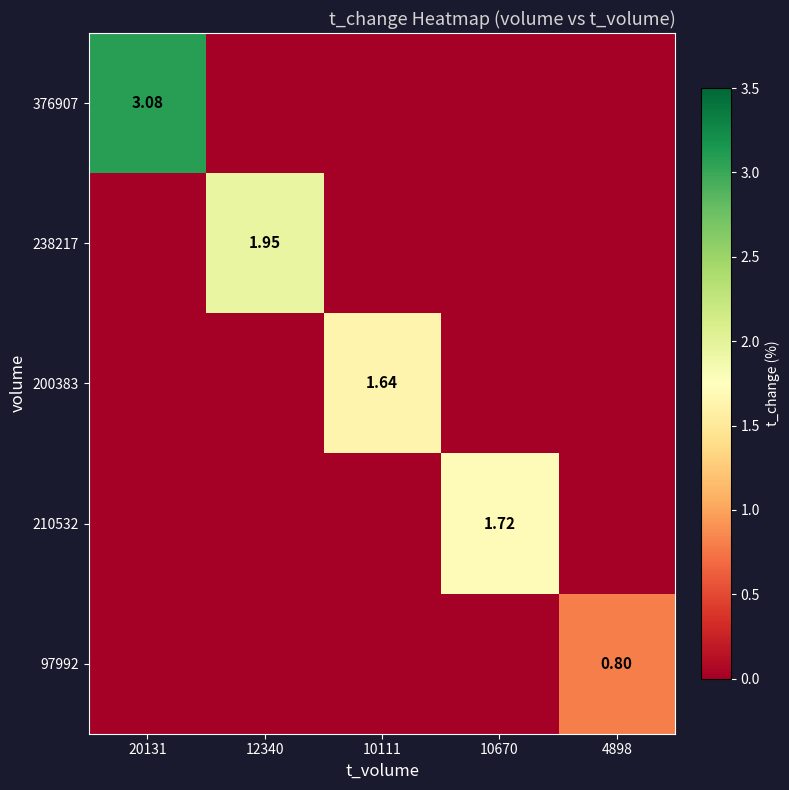

How many 376907 values are between 0 and 1?

4